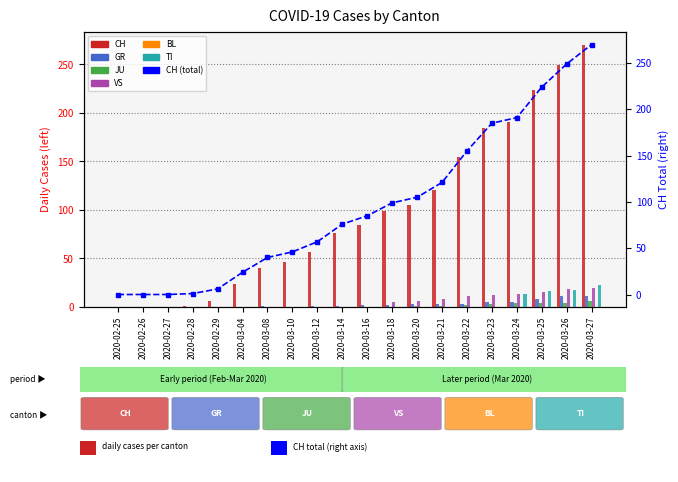

What is the difference between the maximum and minimum values in the TI series?

23